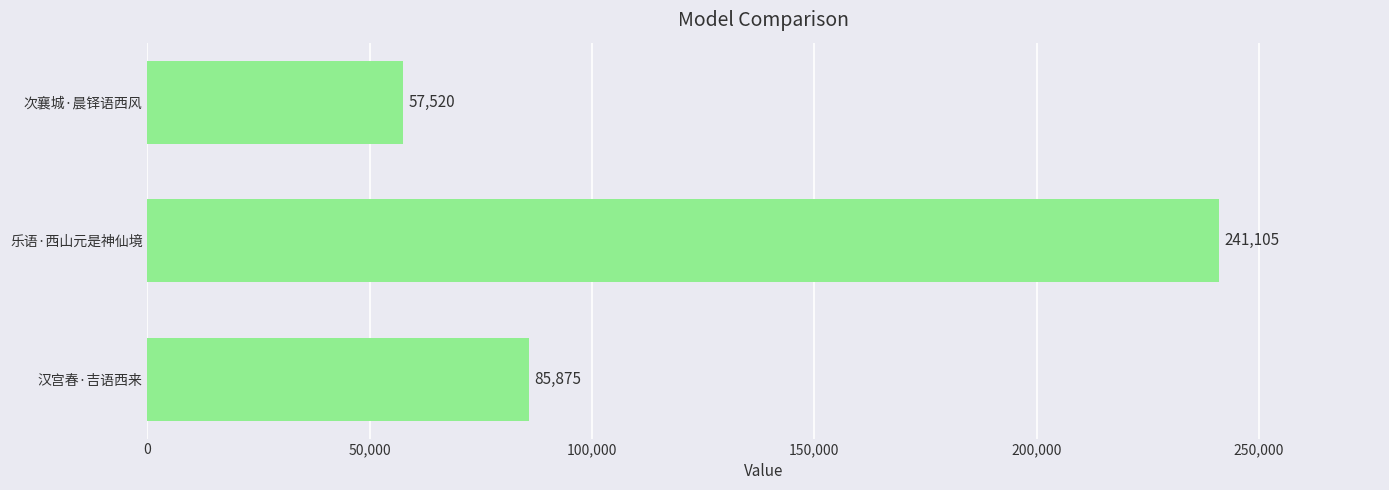

What is the change in value from 乐语·西山元是神仙境 to 汉宫春·吉语西来?

-155230